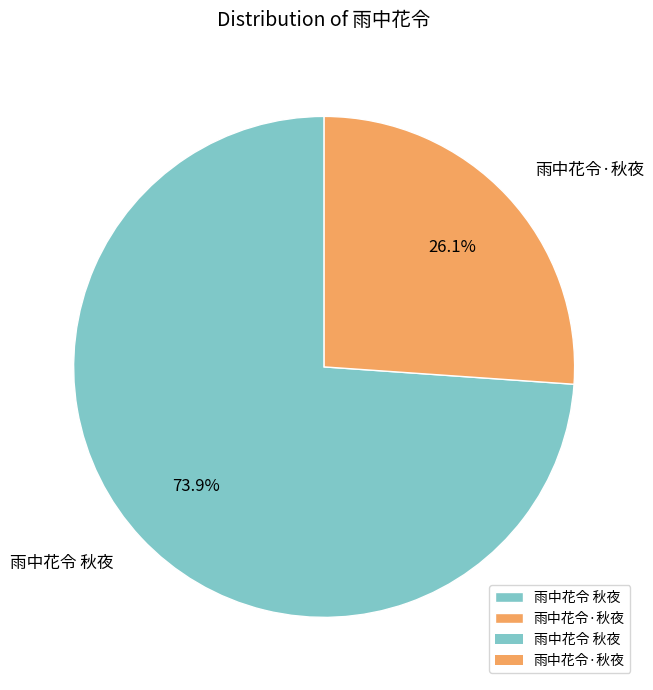

Does 雨中花令·秋夜 account for over 50% of the chart?

No